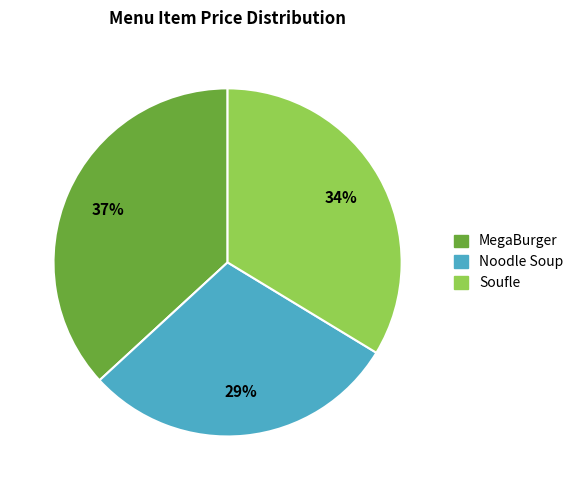

Which has a higher value, MegaBurger or Soufle?

MegaBurger